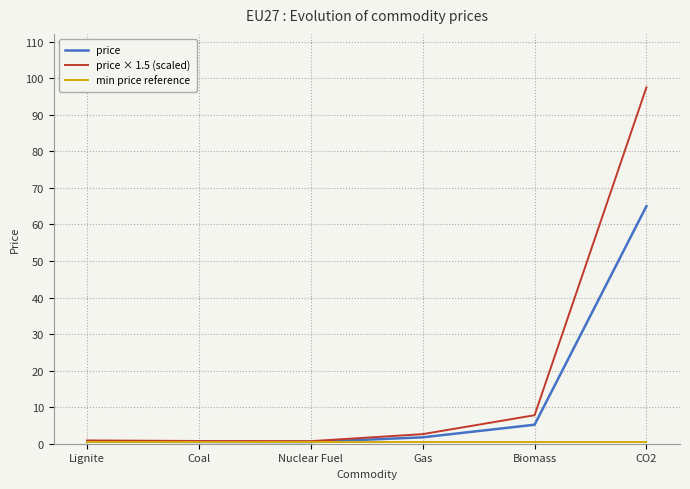

Which series has the widest spread of values?

price × 1.5 (scaled)